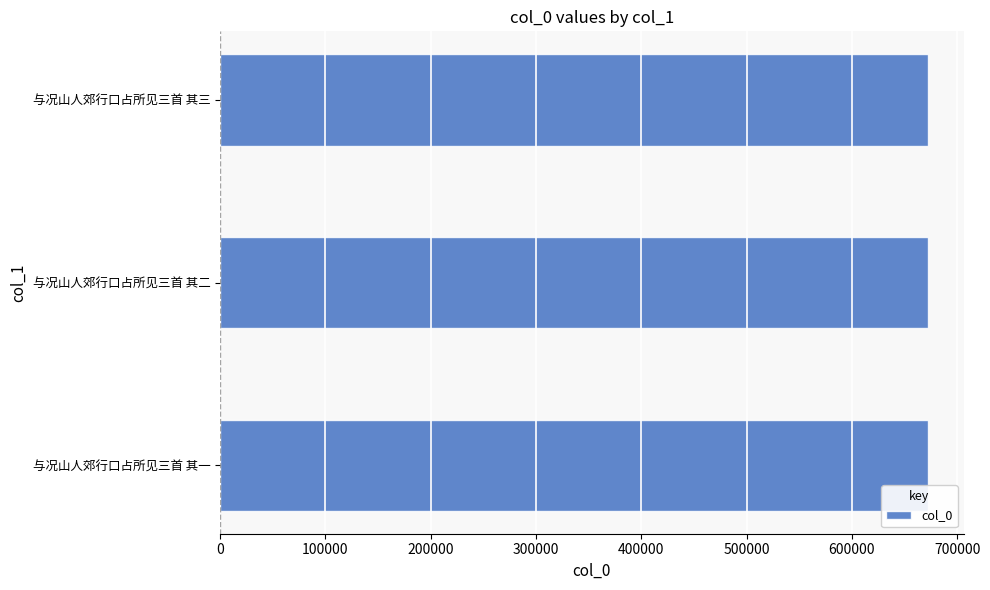

Is it true that the value at 与况山人郊行口占所见三首 其一 is 271022?

False